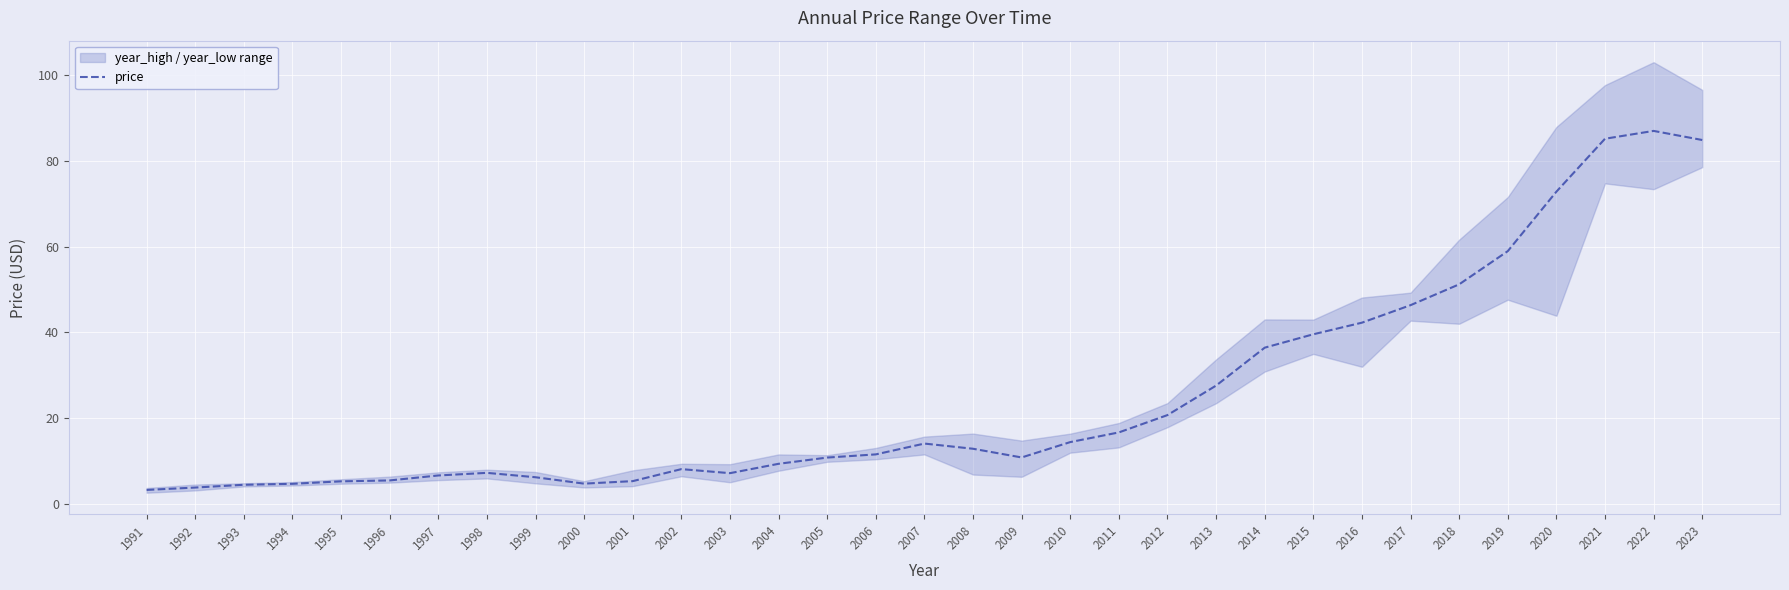

How many values are below 11?

16